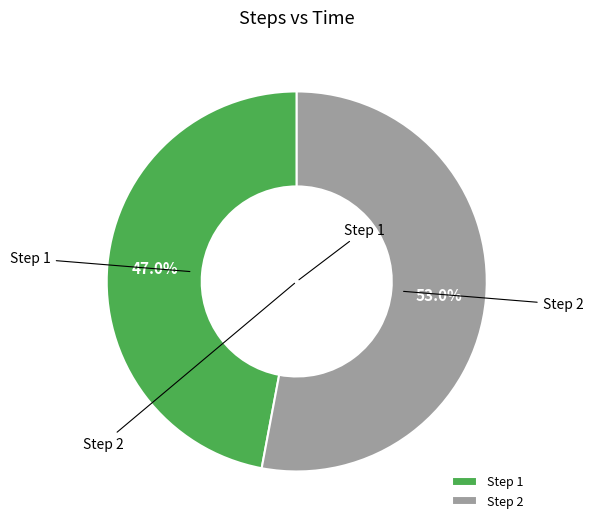

What is the largest slice in the pie chart?

Step 2